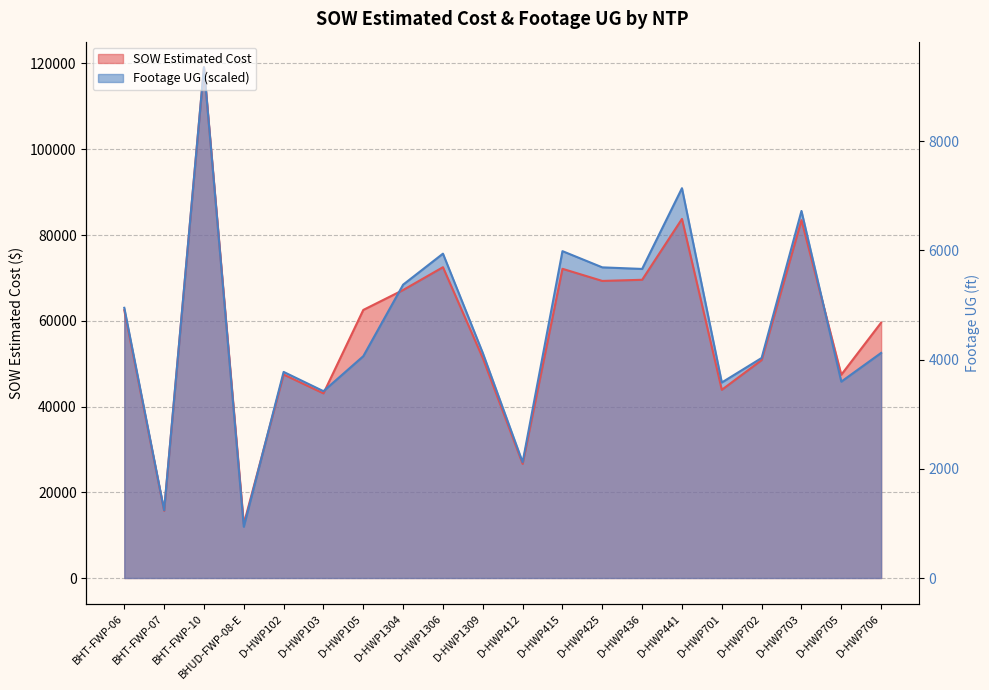

What is the total value across all series at D-HWP1304?

135589.0